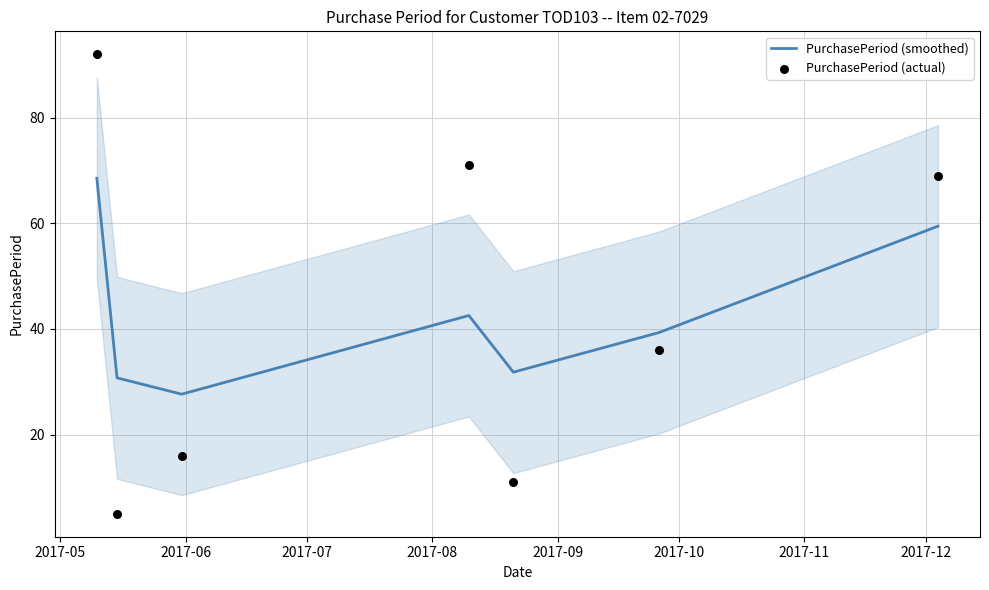

Is the value of PurchasePeriod (actual) at 2017-08 greater than the value of PurchasePeriod (smoothed) at 2017-05?

Yes